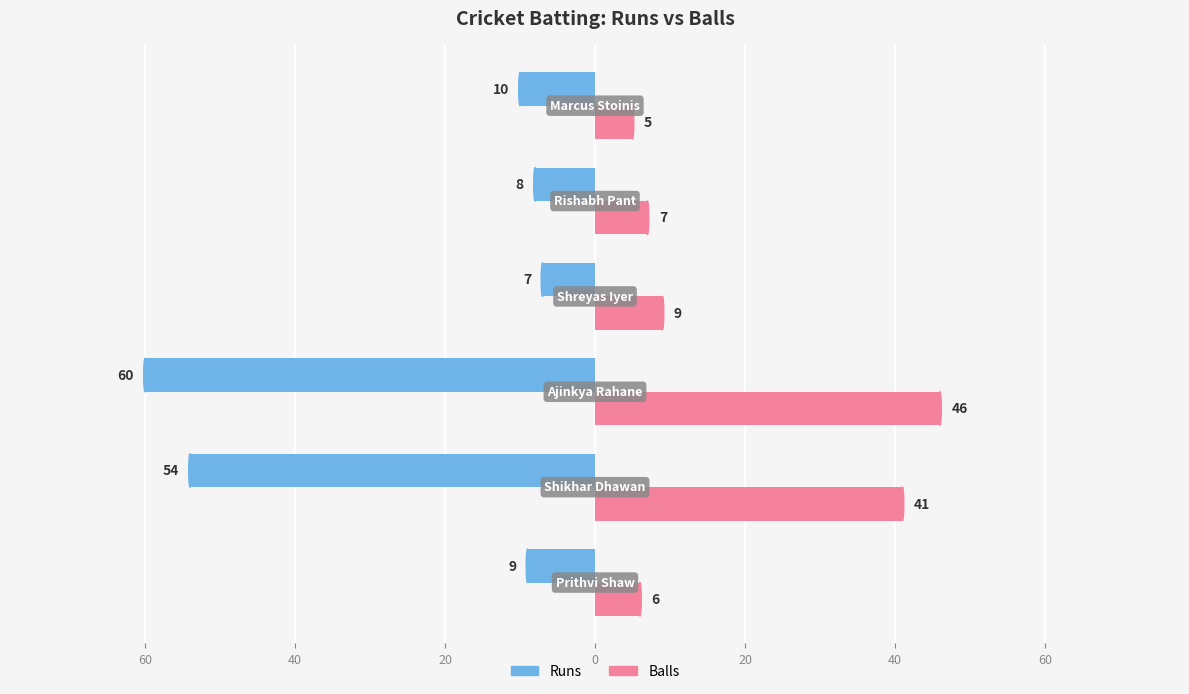

What are all the series names shown in the legend?

Runs, Balls